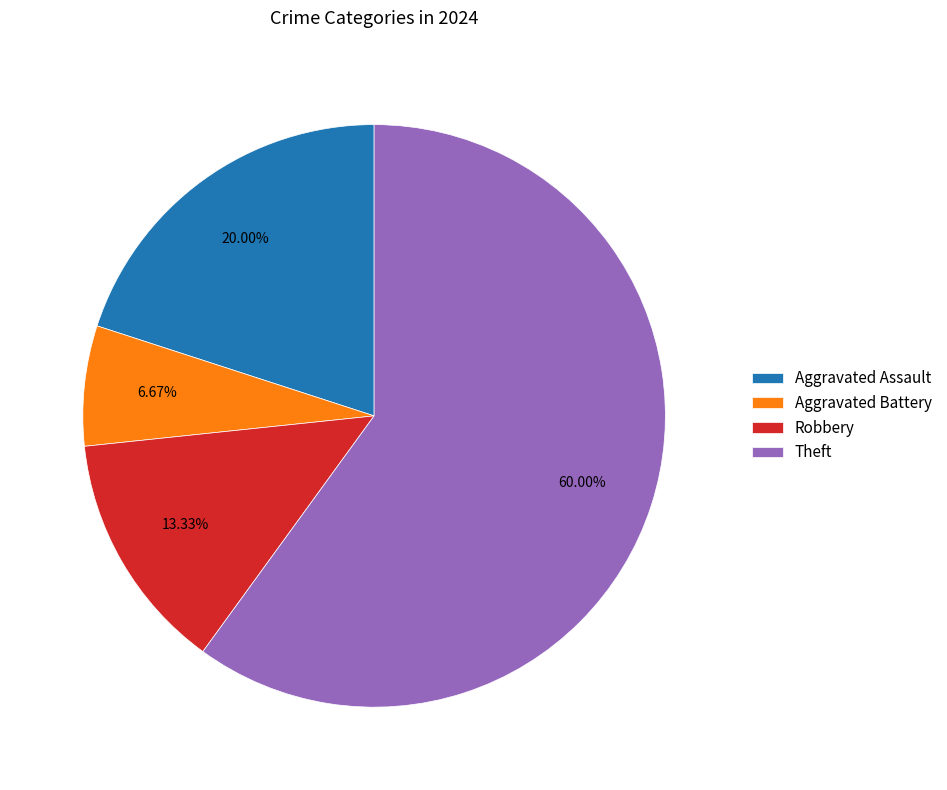

Is the sum of Theft and Robbery greater than half?

Yes